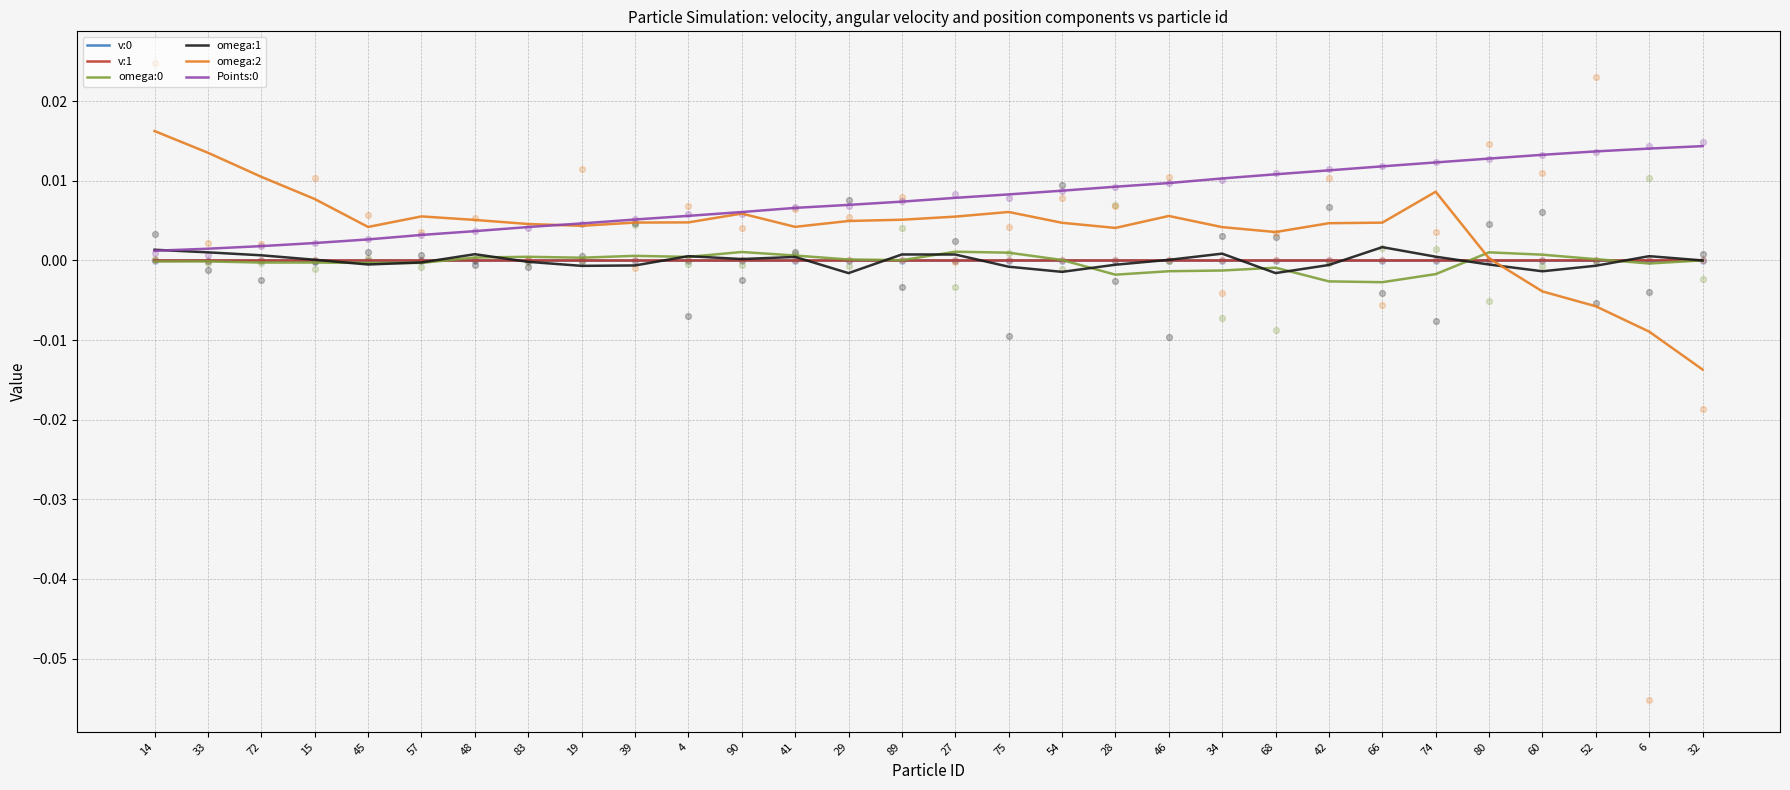

Which series contains the lowest Y value?

omega:2